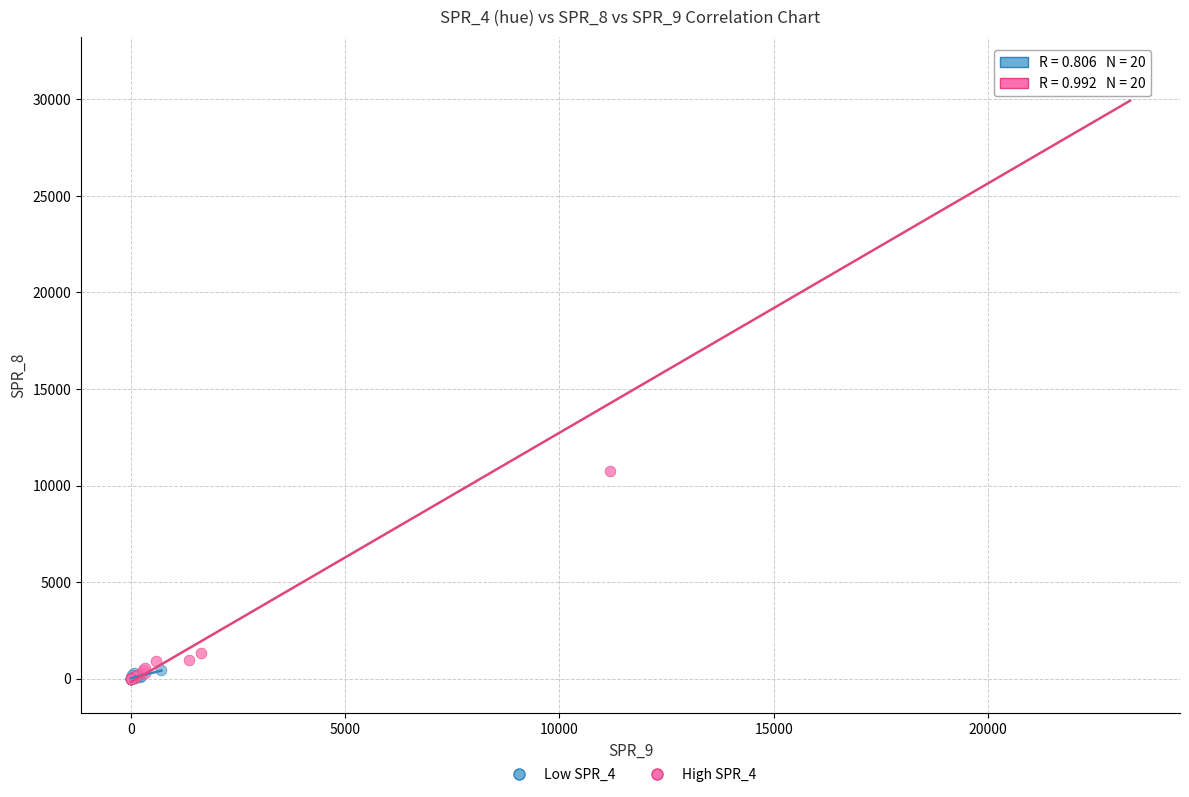

Which series has the largest Y range (max minus min)?

High SPR_4